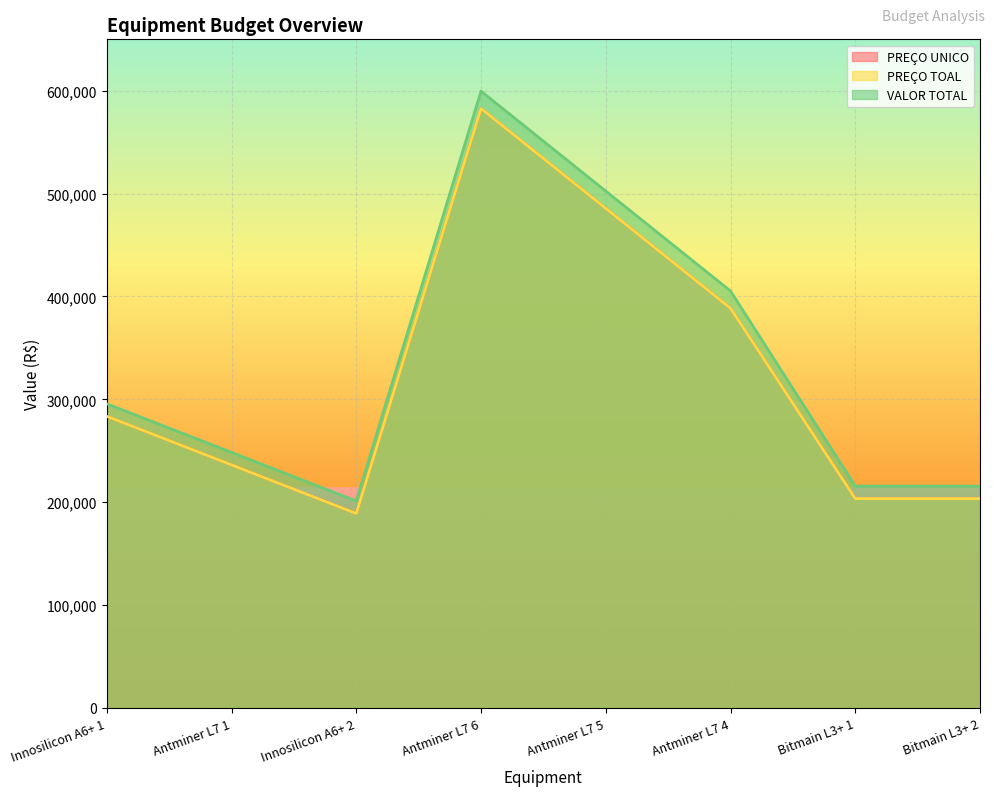

What is the highest value of the PREÇO TOAL series?

582750.0